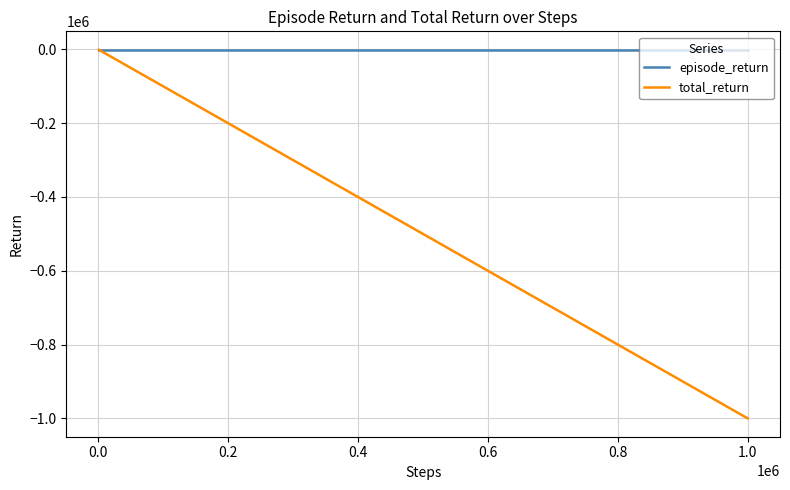

Which series has the largest range (max minus min)?

total_return